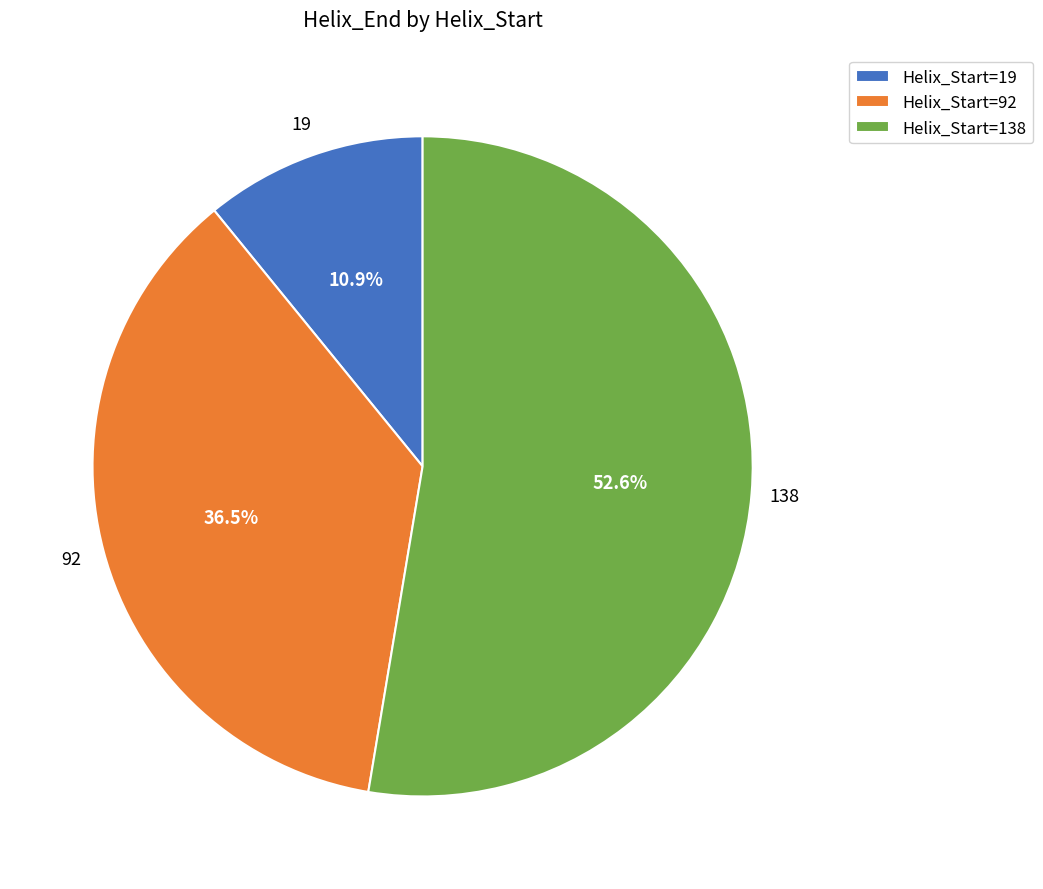

Is there any slice that represents more than half of the pie?

Yes